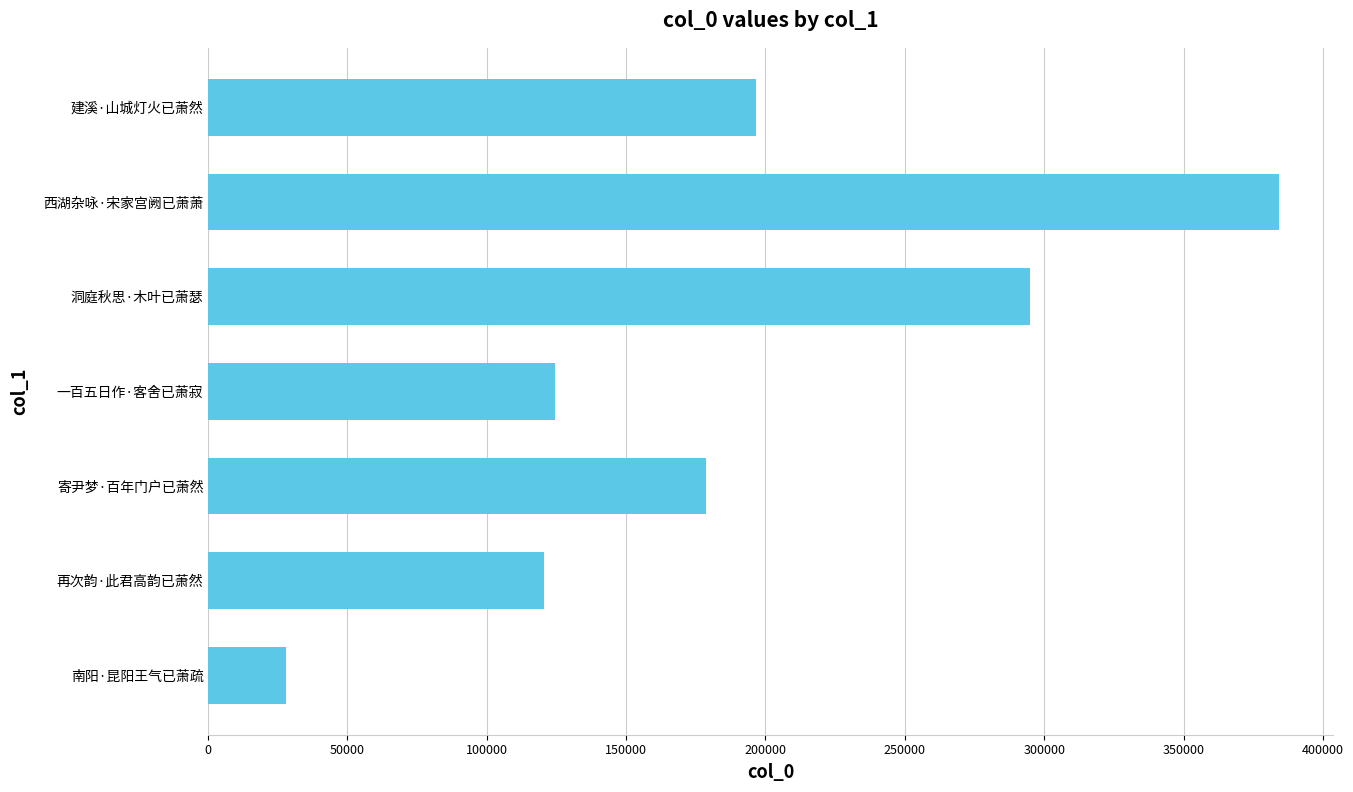

How many data points are less than 178610?

3